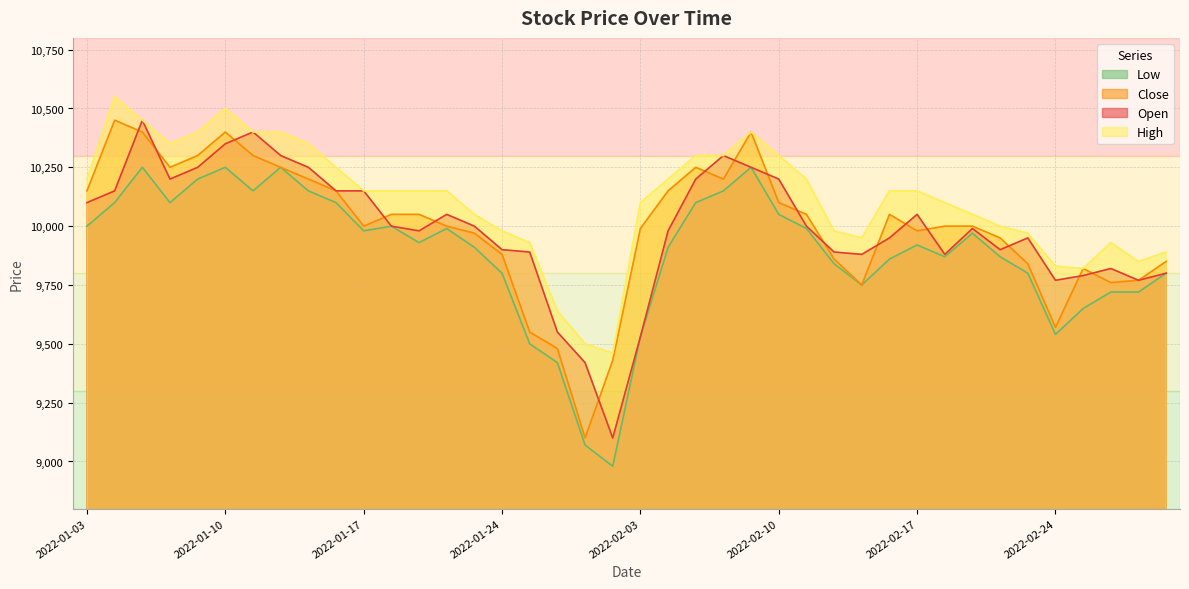

What are all the series names shown in the legend?

Low, Close, Open, High